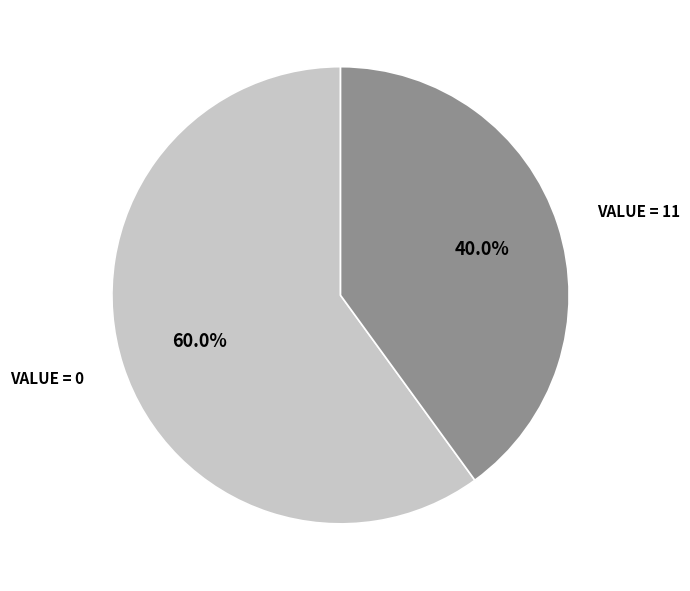

Is there a majority slice in this chart?

Yes